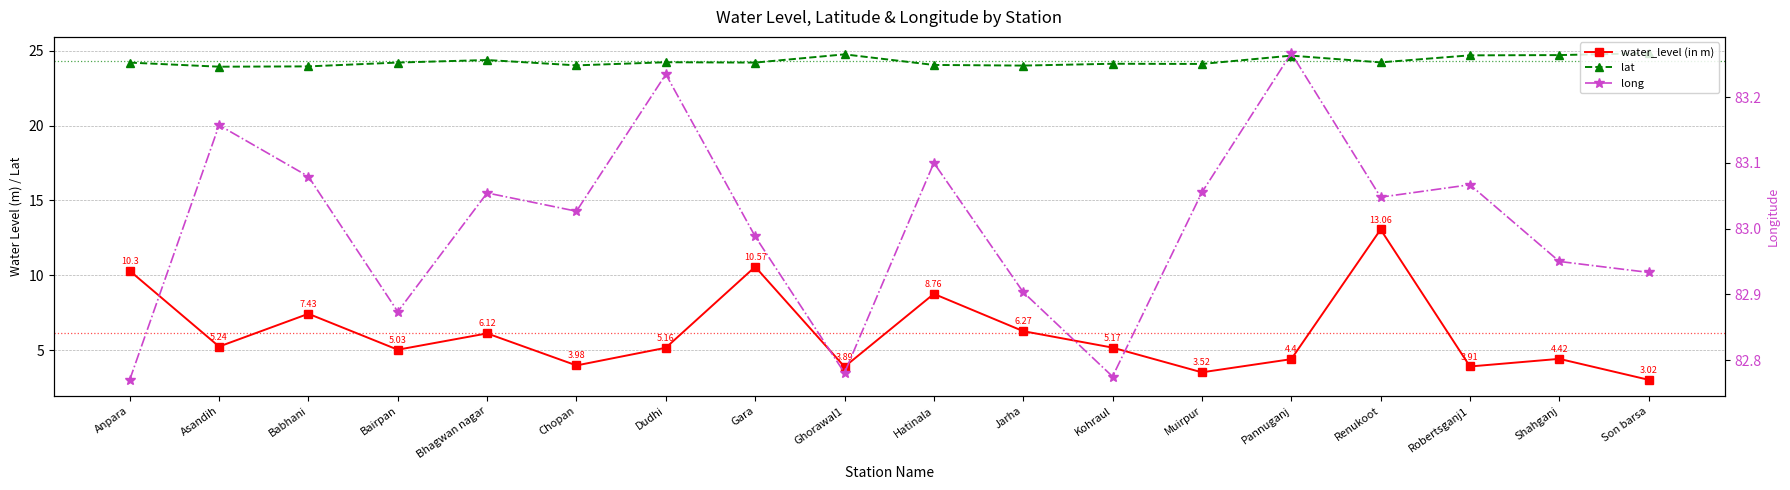

Rank the series at Chopan from lowest to highest value.

water_level (in m), lat, long